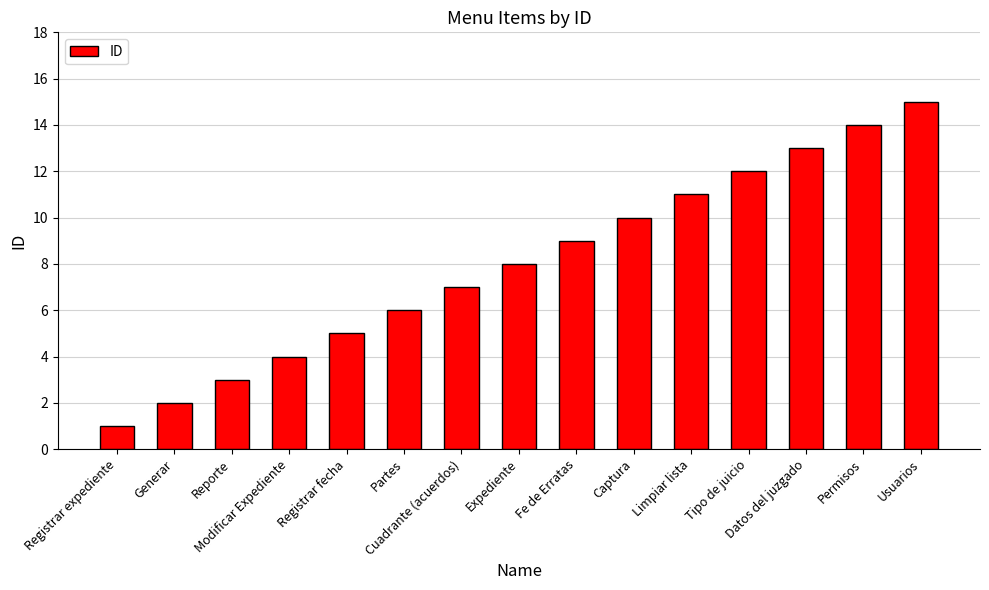

Reading right to left, list all the values displayed in this chart.

15	14	13	12	11	10	9	8	7	6	5	4	3	2	1